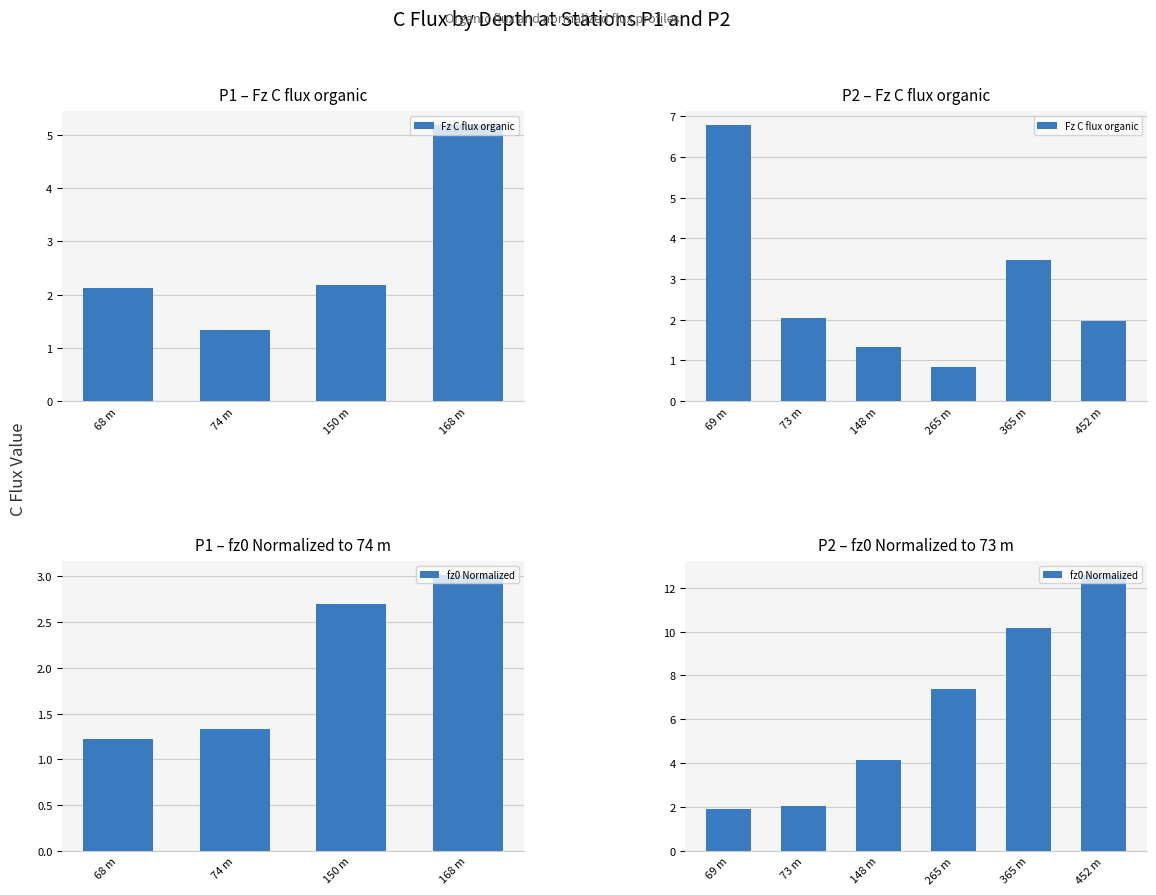

What is the difference between the maximum and minimum values in the fz0 Normalized series?

10.7